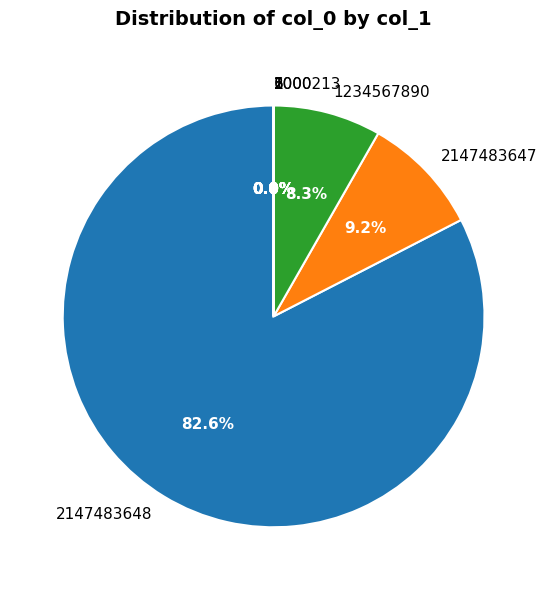

Which category has the biggest portion of the pie?

2147483648